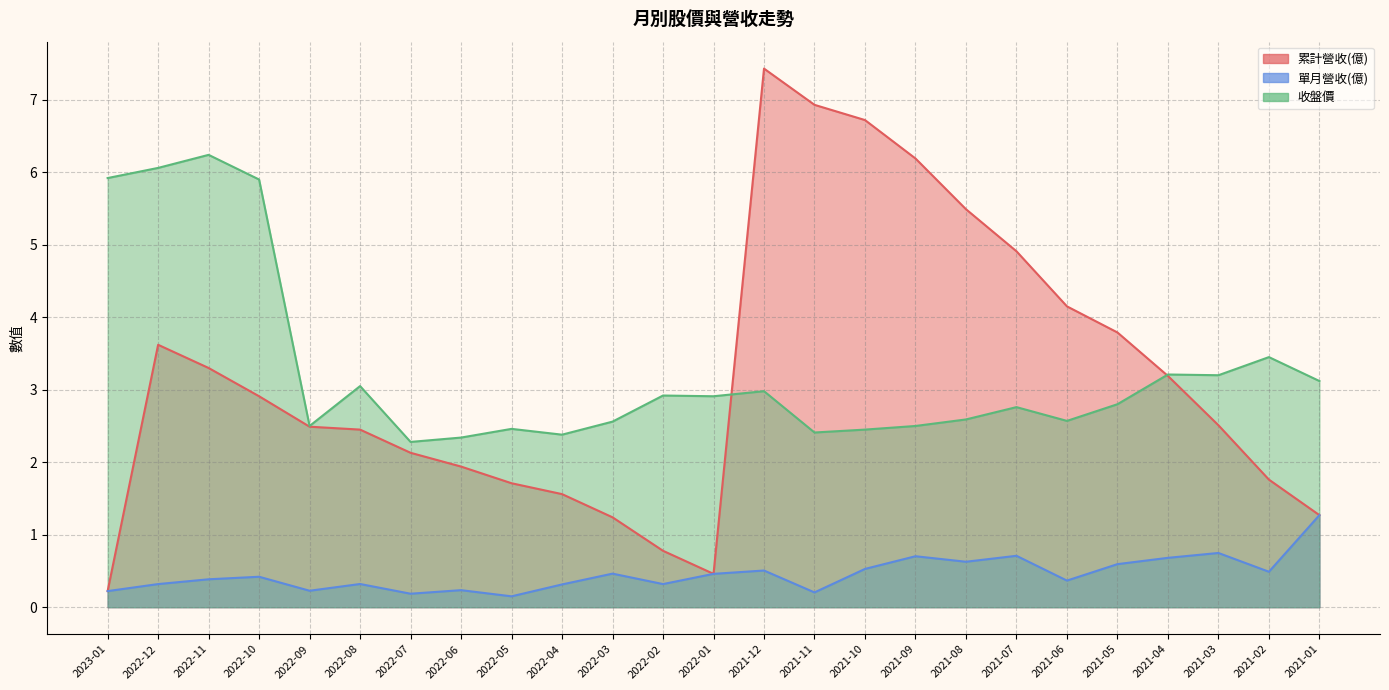

Does the chart have visible grid lines?

Yes